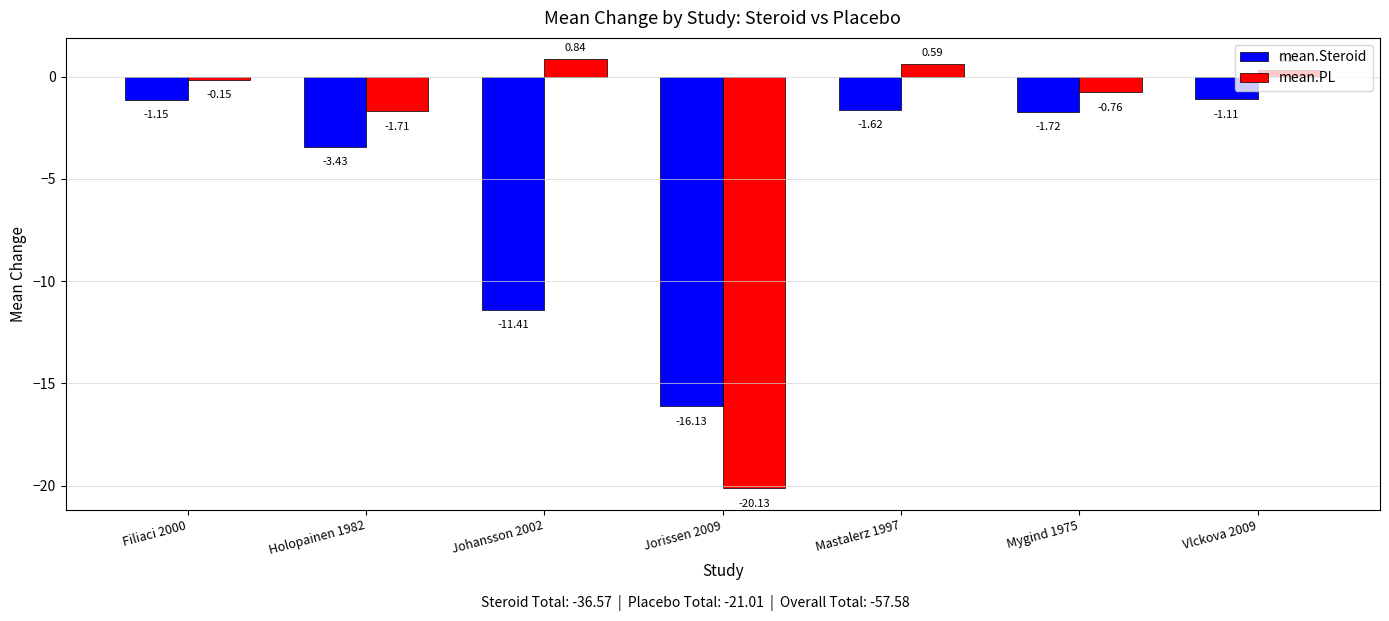

How many series are shown in this chart?

2